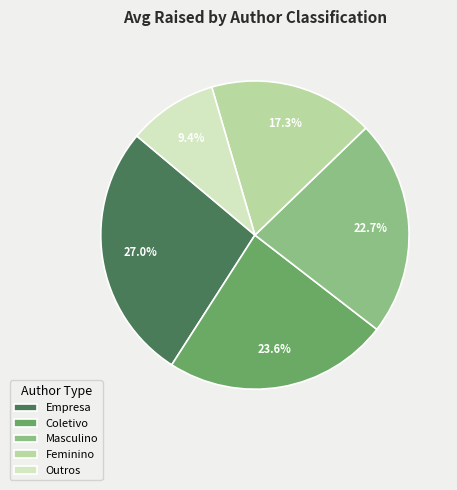

What portion of the pie excludes Coletivo?

76.4%